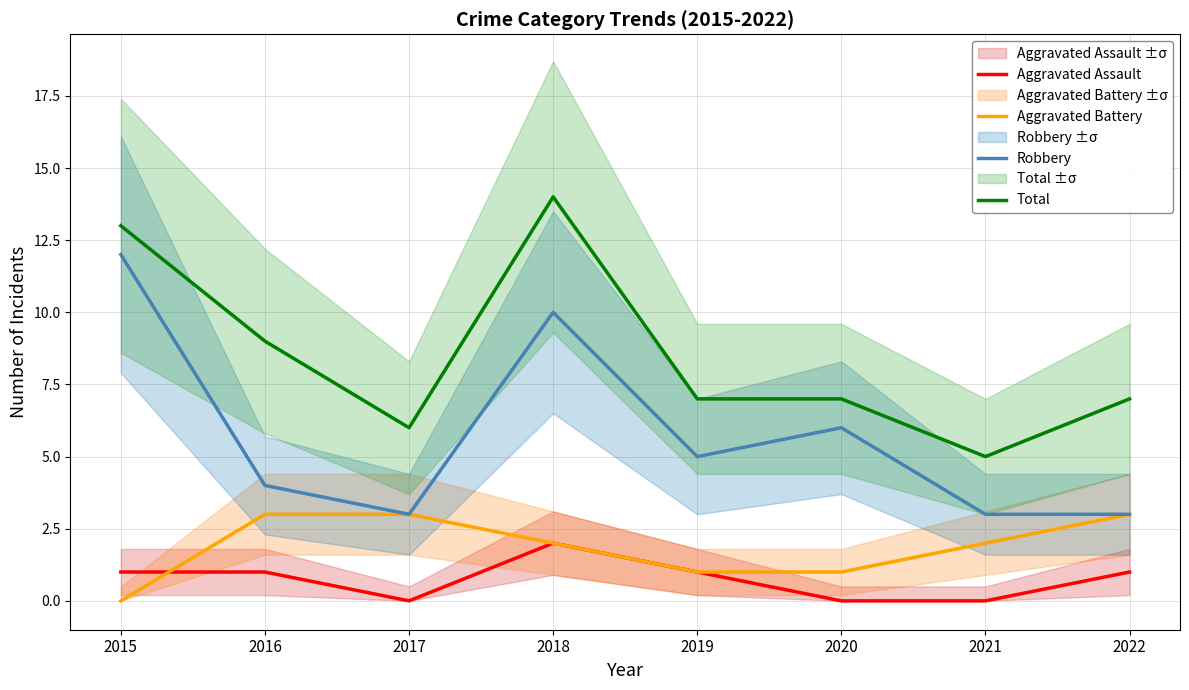

True or false: Aggravated Assault and Robbery intersect in this chart.

False